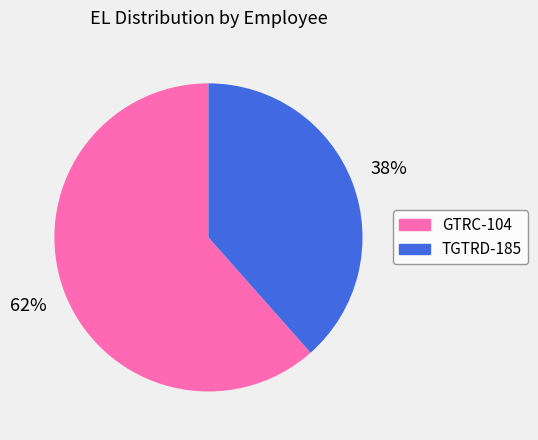

To the nearest percent, what is the average slice percentage?

50%